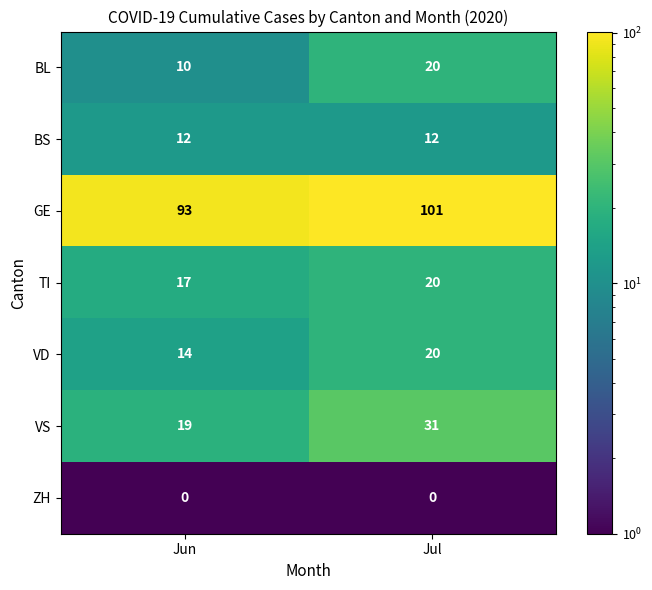

At which category is the sum across all series the highest?

Jul